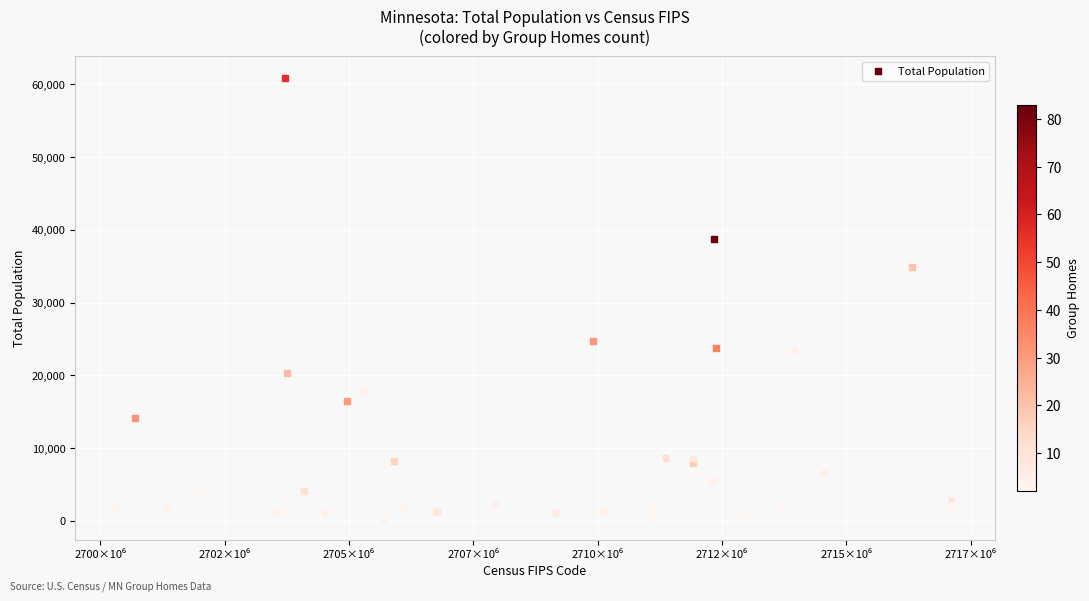

What Y value in the scatter plot is closest to 30635?

34897